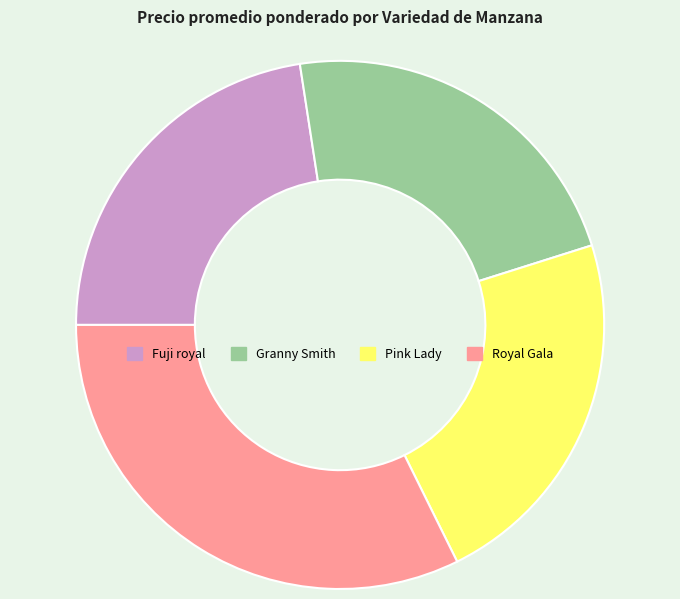

How many slices are in this pie chart?

4